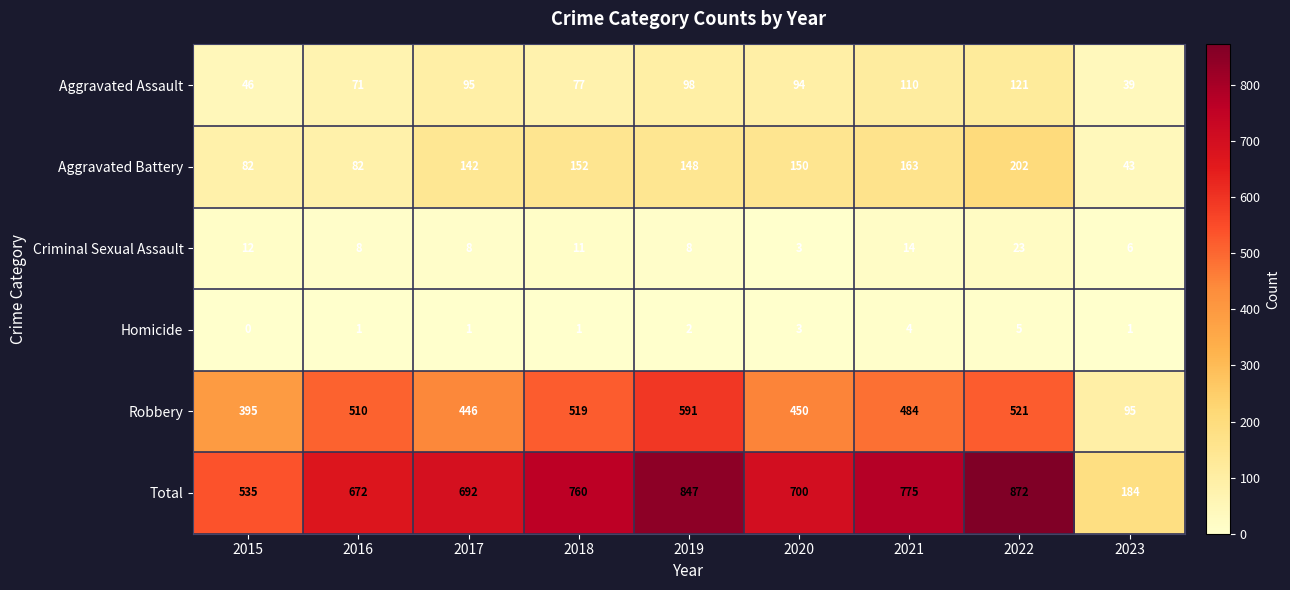

What is the difference between the highest and lowest values at 2019?

845